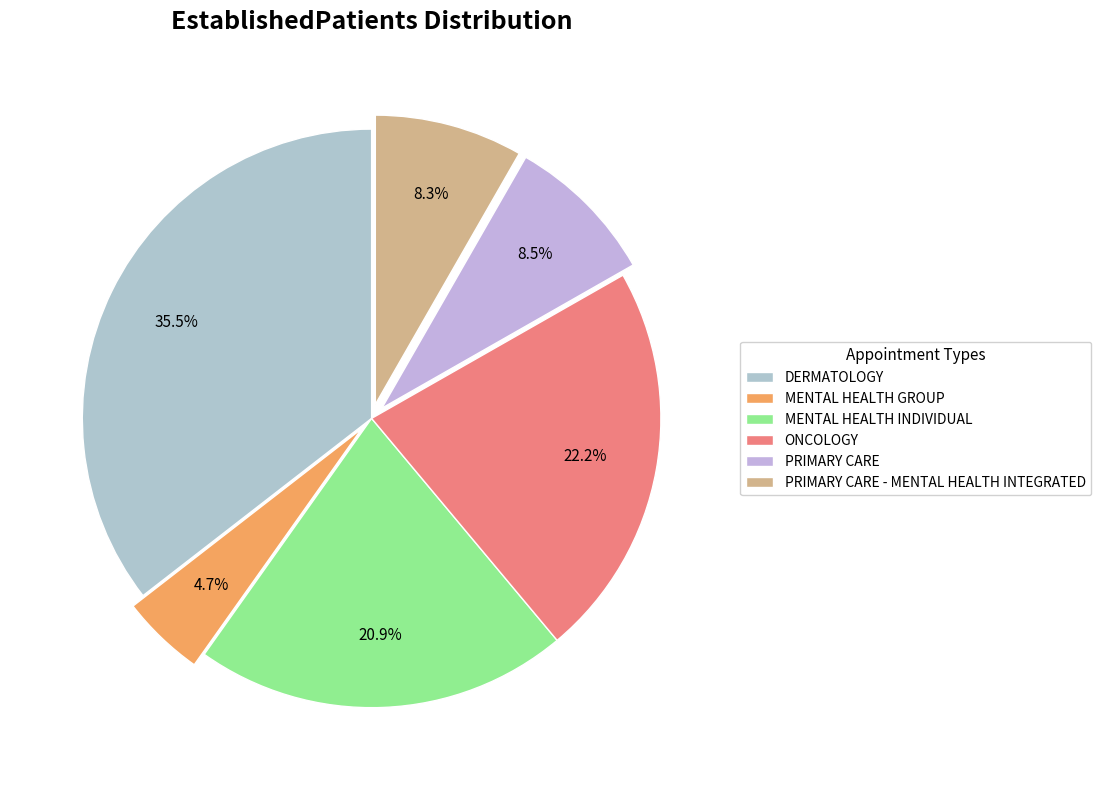

Rank the categories by value from highest to lowest.

DERMATOLOGY, ONCOLOGY, MENTAL HEALTH INDIVIDUAL, PRIMARY CARE, PRIMARY CARE - MENTAL HEALTH INTEGRATED, MENTAL HEALTH GROUP